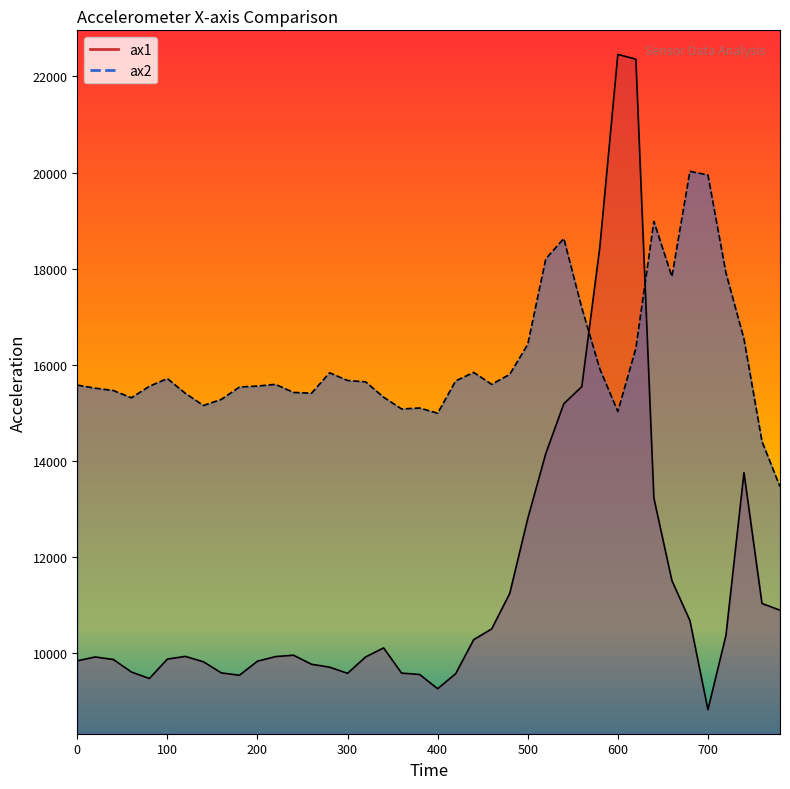

Where do ax2 and ax1 first cross each other?

560 and 580